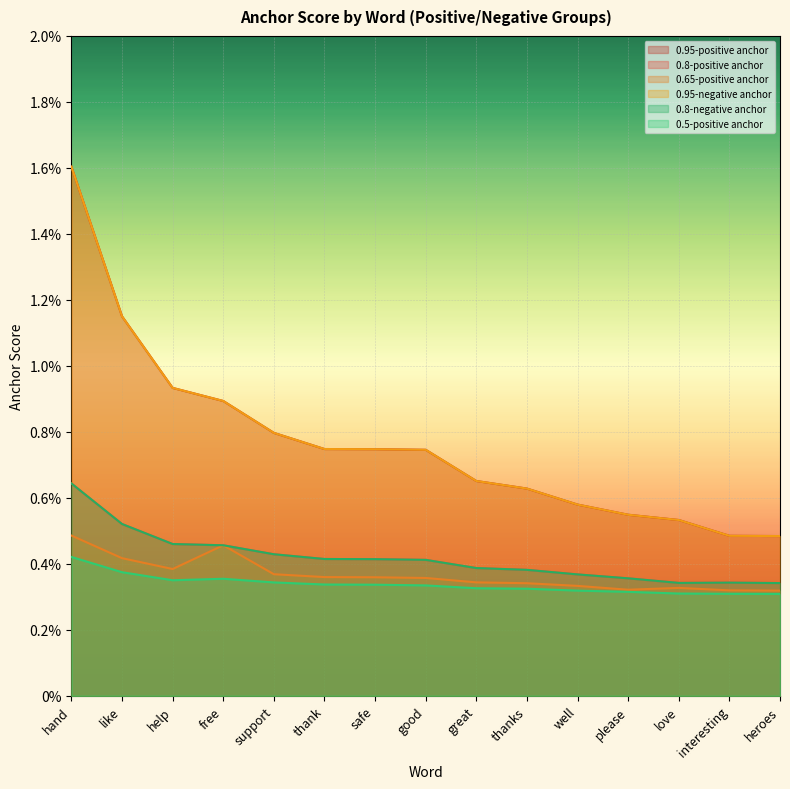

Where is 0.95-negative anchor nearest to the value 0?

heroes